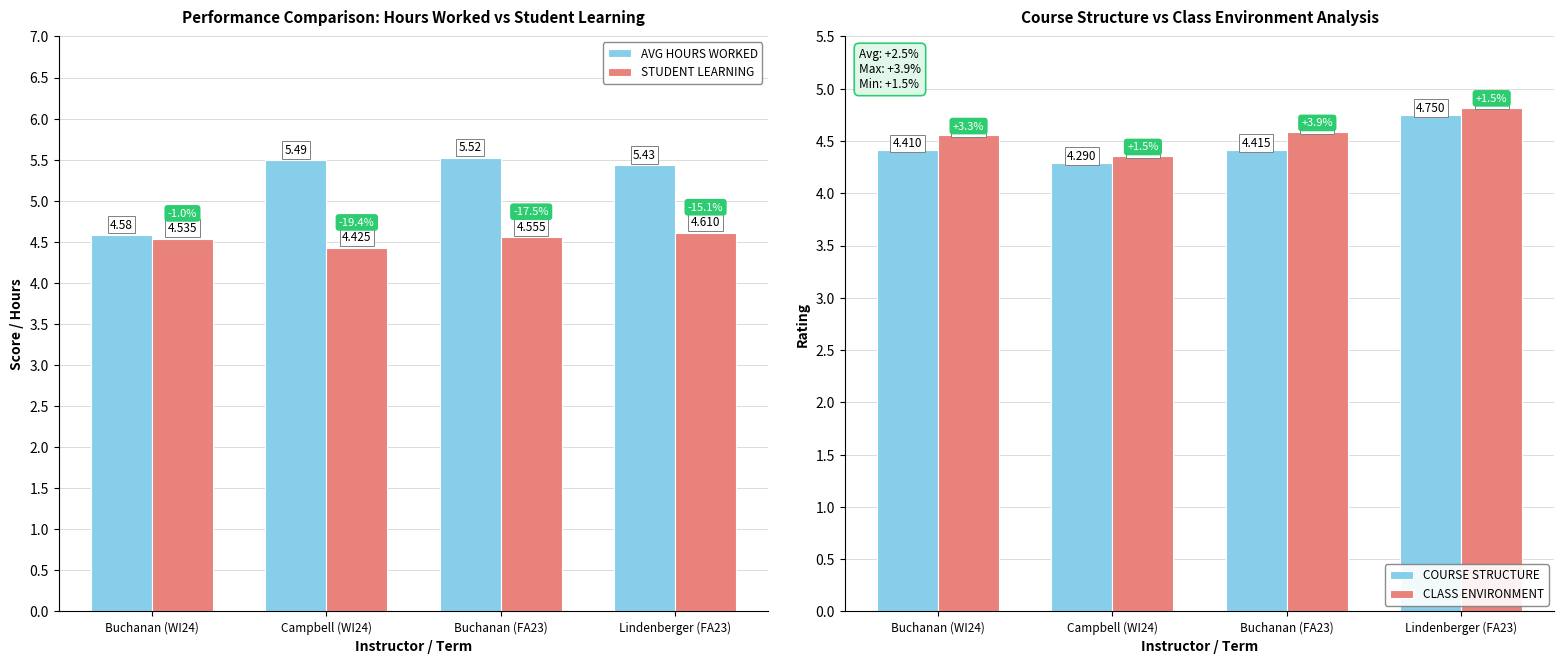

What is the difference between the highest and lowest values at Buchanan (WI24)?

0.2